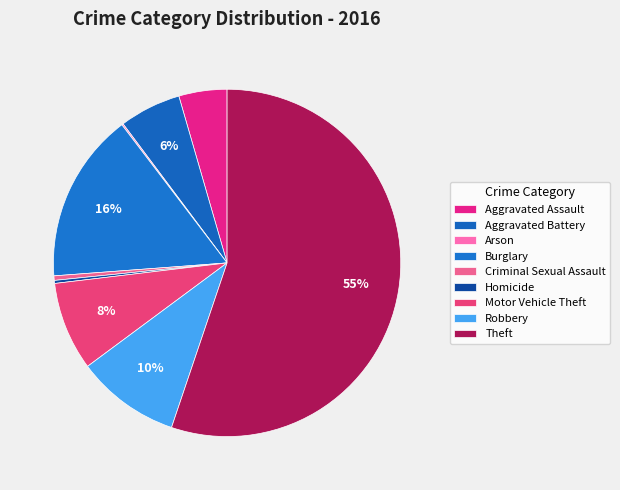

Rank the categories by value from highest to lowest.

Theft, Burglary, Robbery, Motor Vehicle Theft, Aggravated Battery, Aggravated Assault, Criminal Sexual Assault, Homicide, Arson